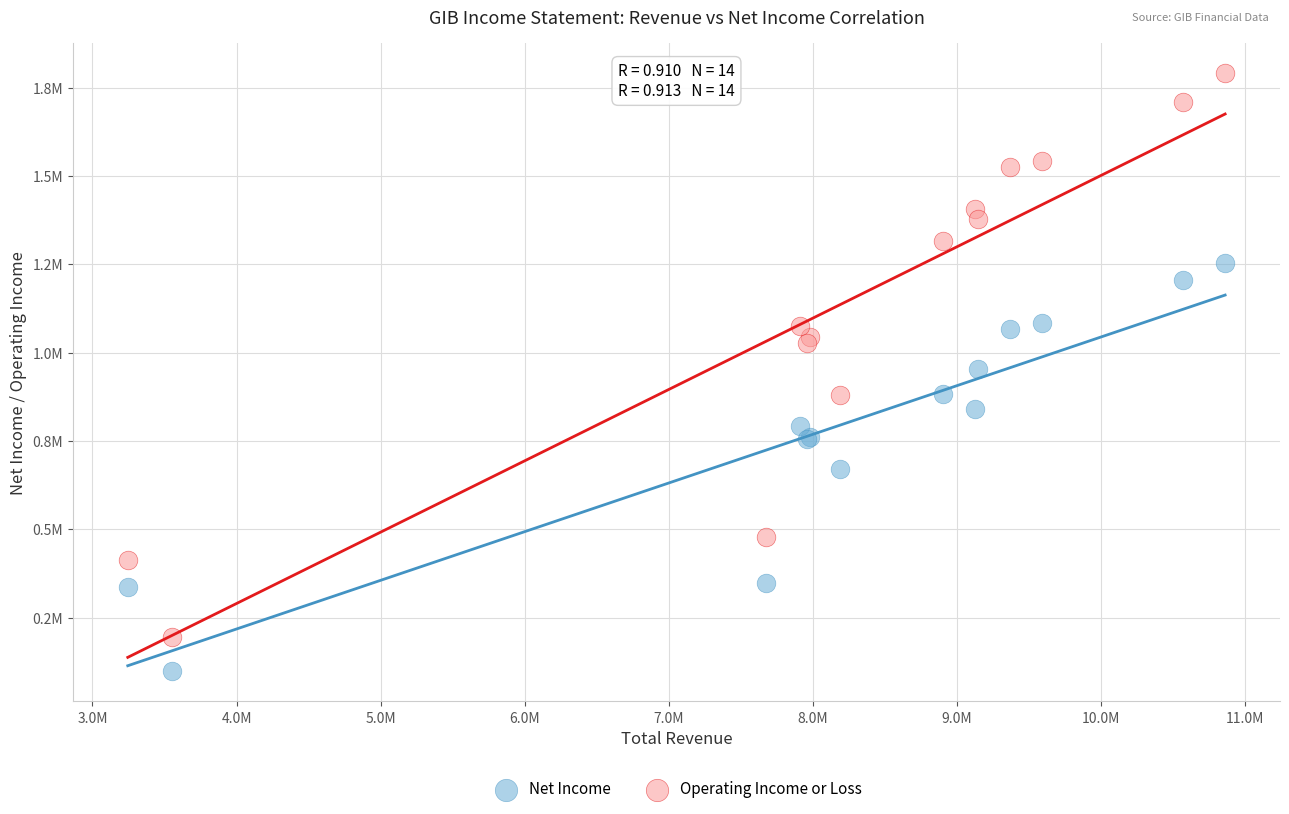

Which series reaches the maximum Y coordinate?

Operating Income or Loss